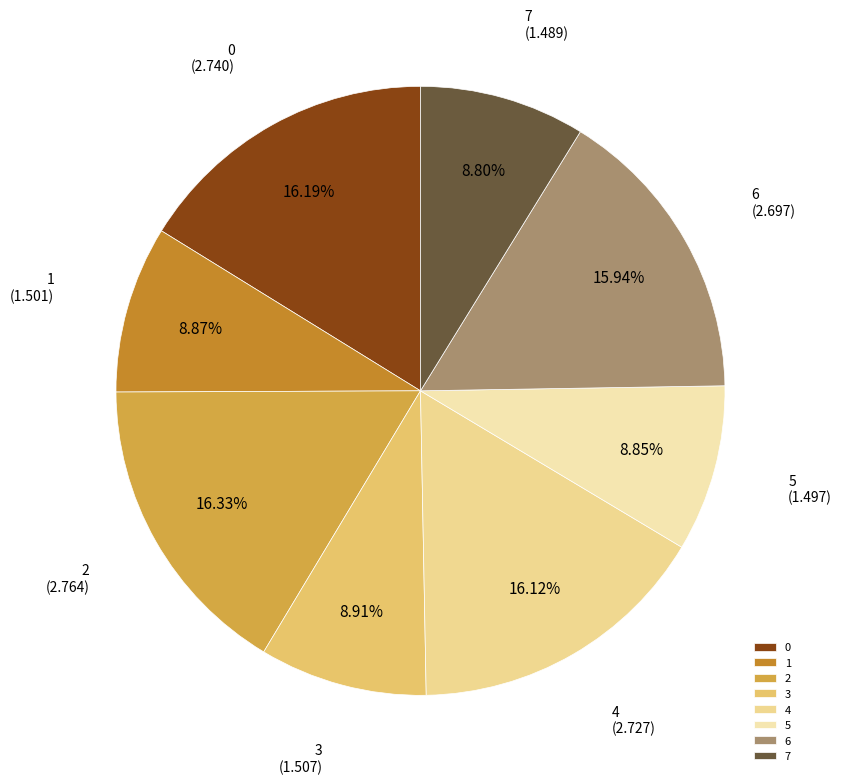

Count the number of slices in the pie.

8